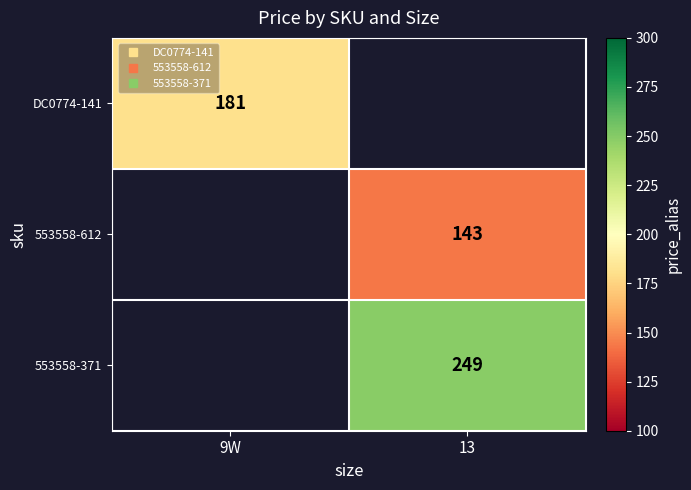

Which series has the largest range (max minus min)?

DC0774-141